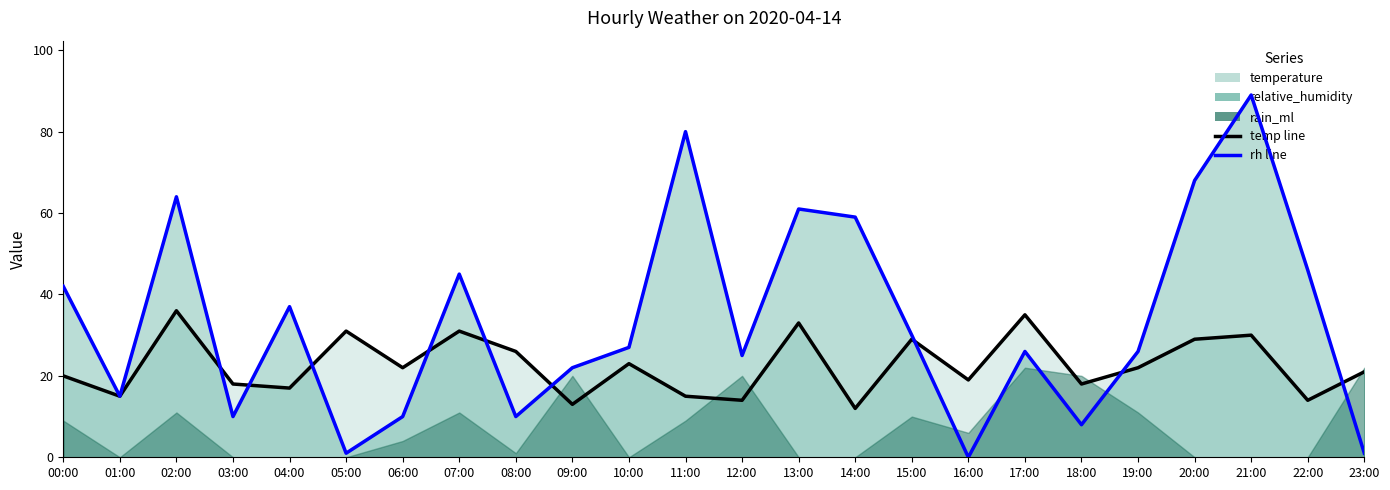

Does the chart display data point markers on the line(s)?

No